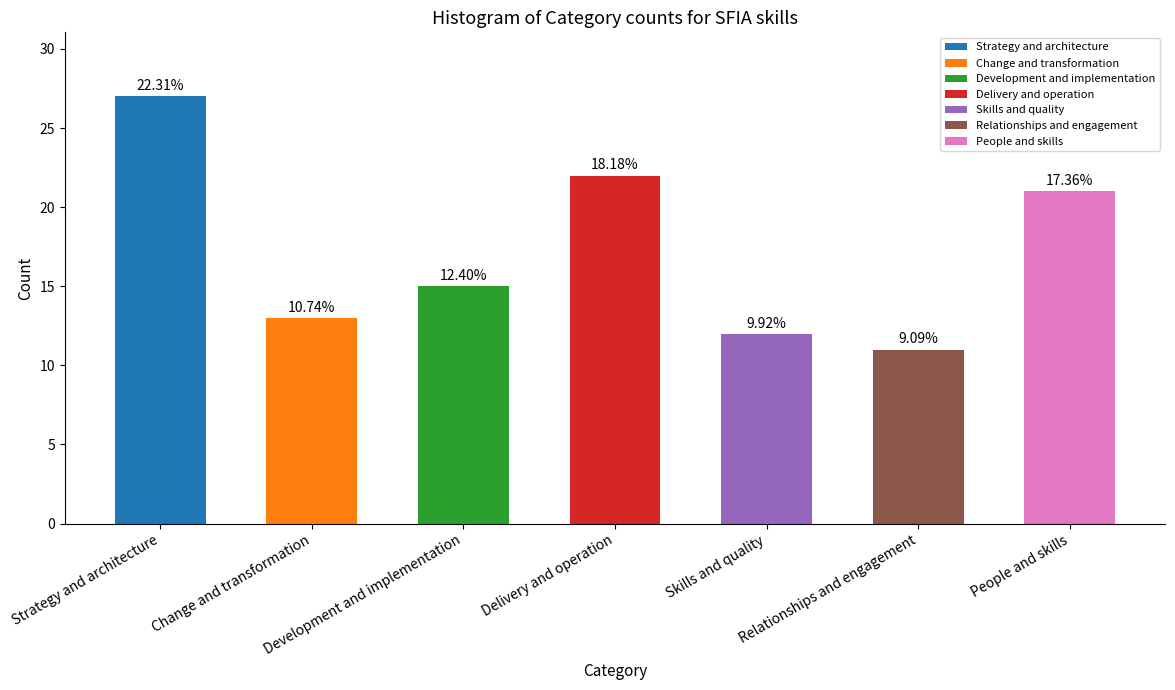

What is the difference between the values at Strategy and architecture and Skills and quality?

15